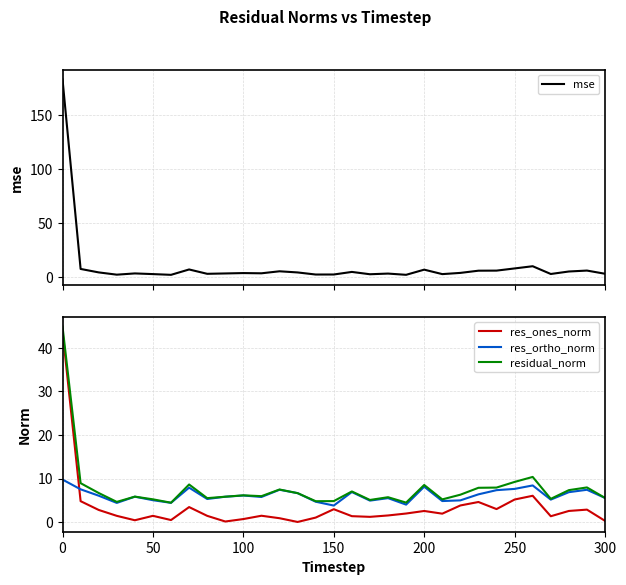

How many categories are shown in the chart?

31